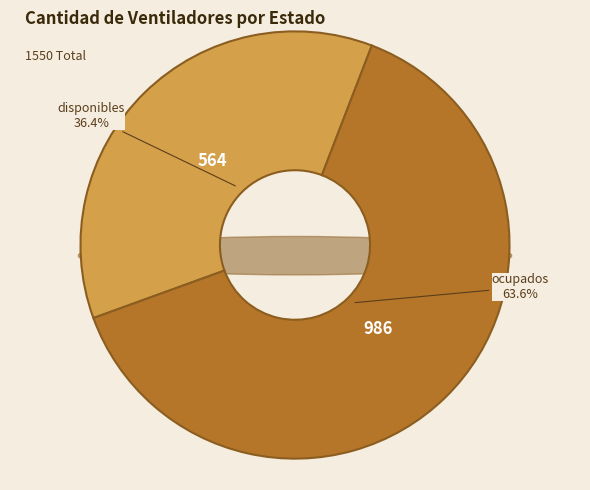

The ocupados slice represents 64% of the pie. True or false?

True